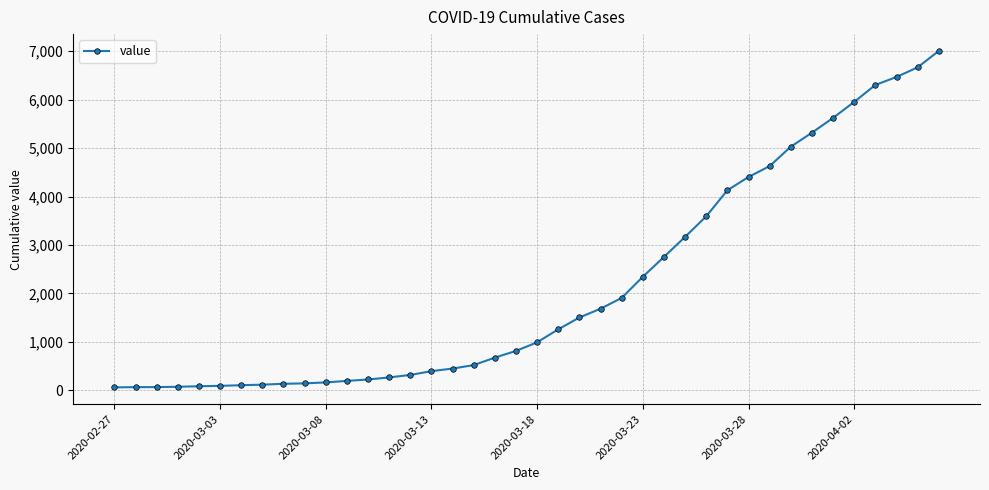

What is the difference between the second highest and minimum values?

6600